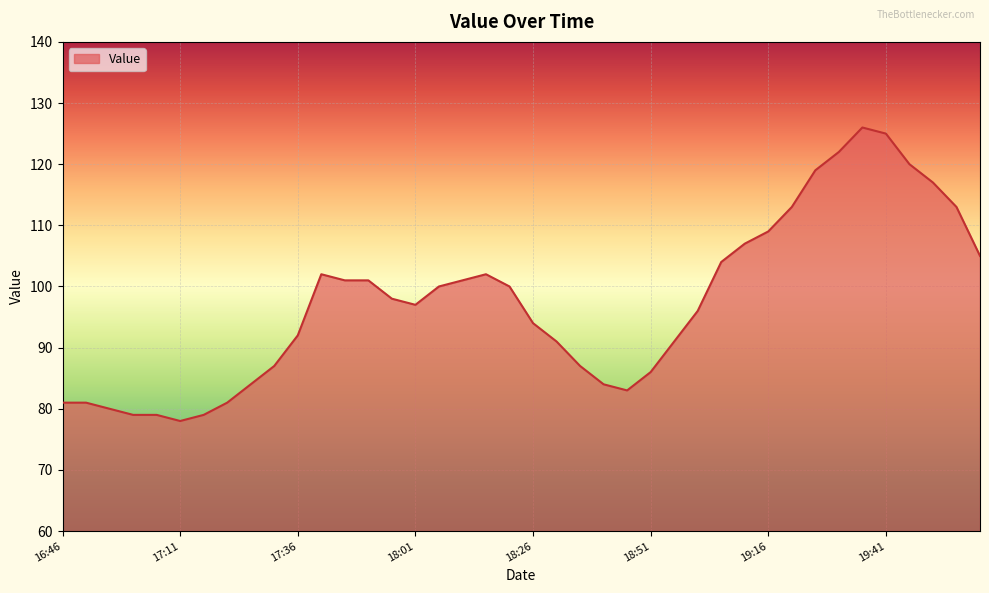

What is the minimum value shown in the chart?

78